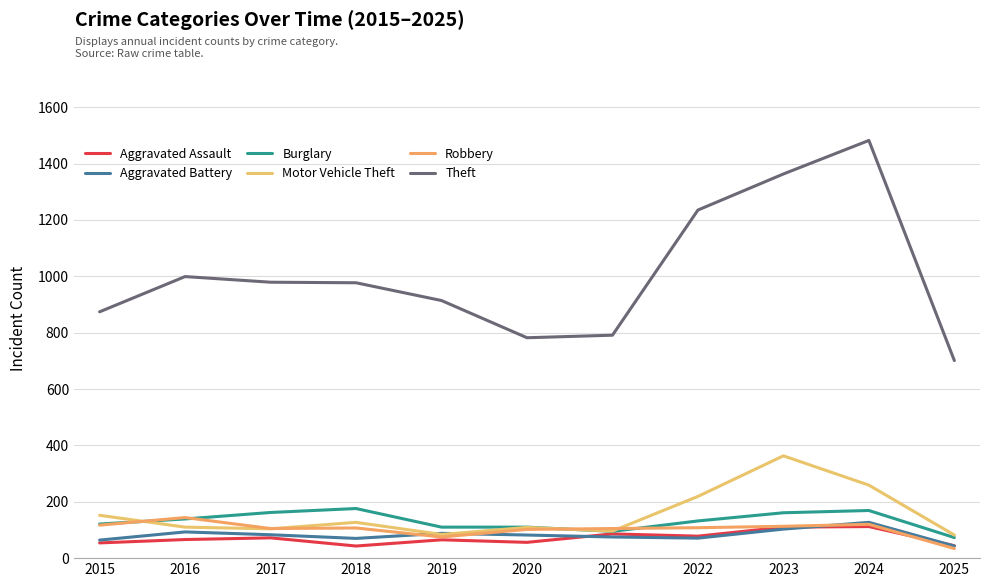

What is the lowest value of the Robbery series?

34